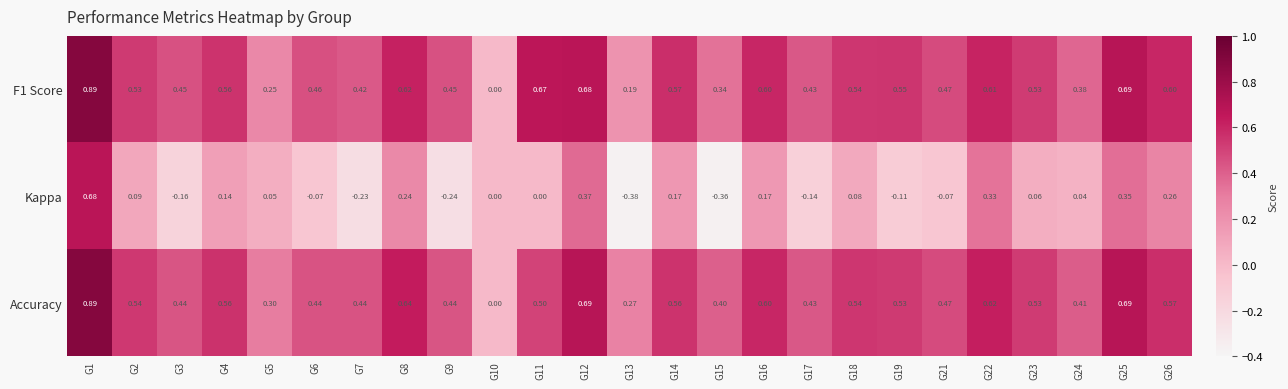

Which series changed the most between G4 and G9?

Kappa